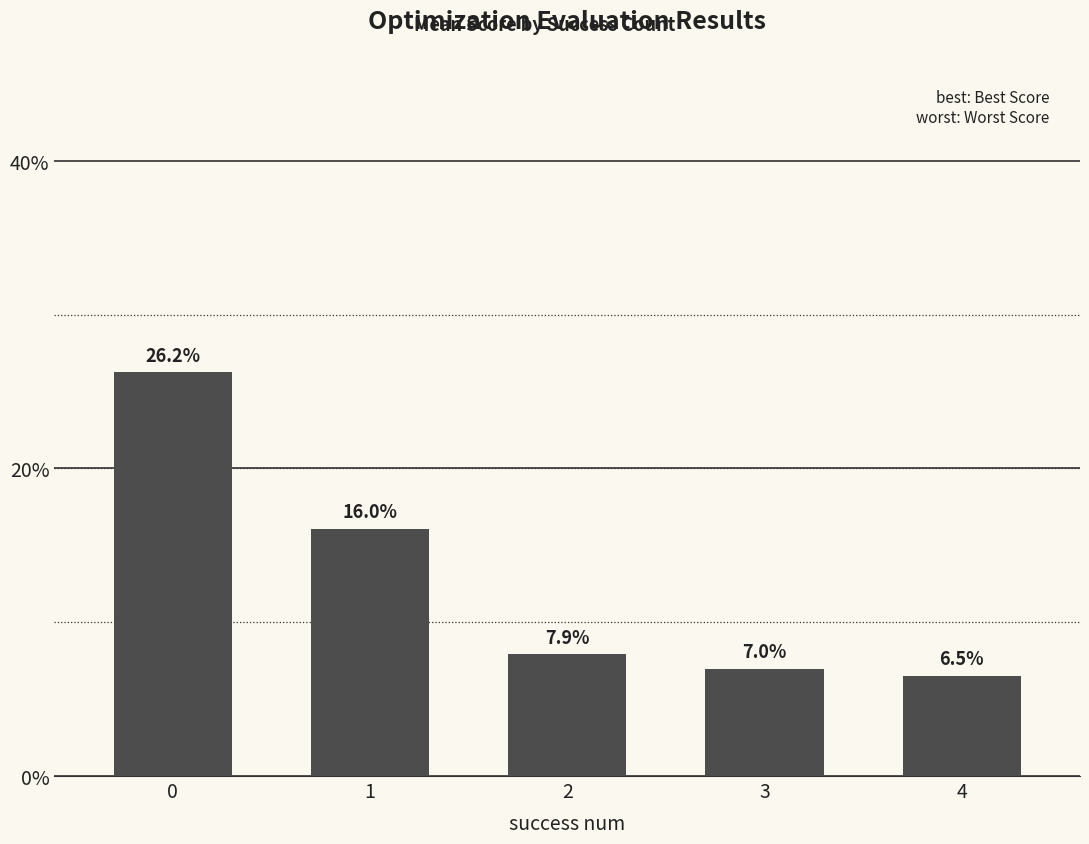

Reading left to right, what are all the values shown in this chart?

0.3	0.2	0.1	0.1	0.1